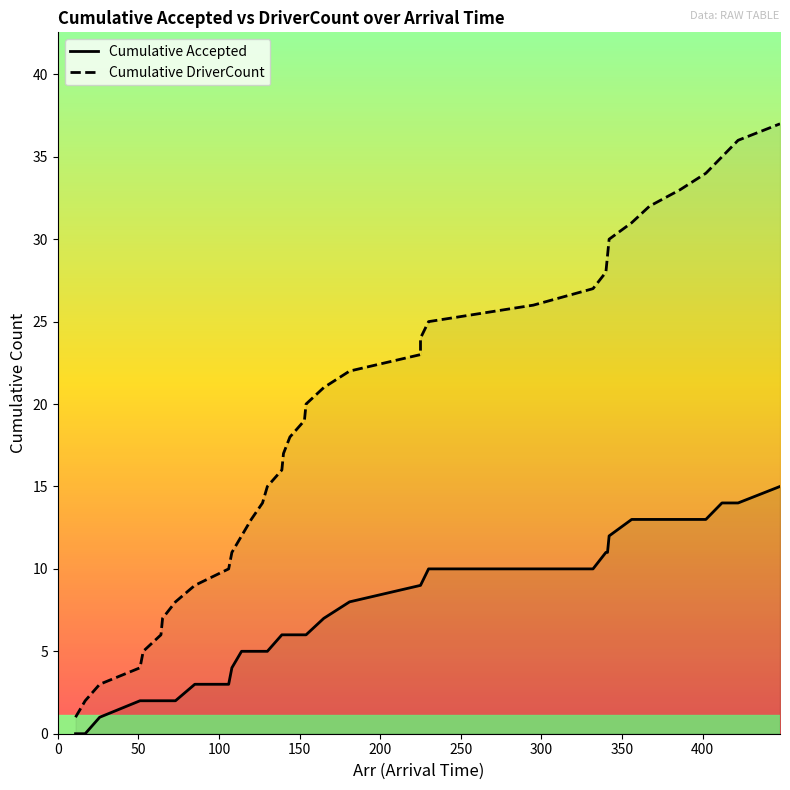

How many distinct data groups are displayed?

2